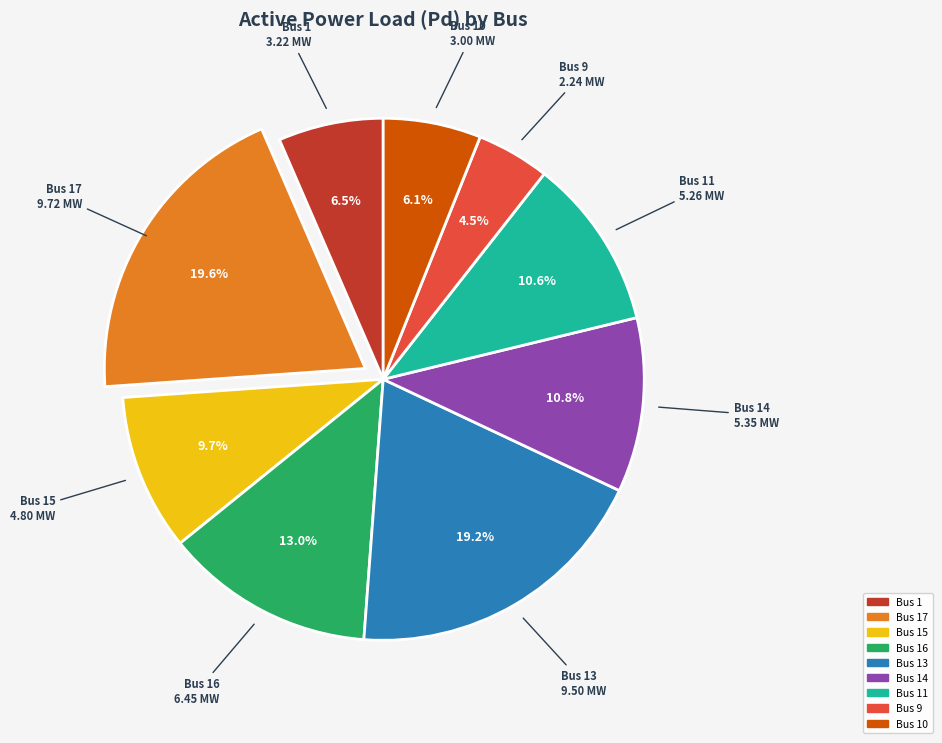

Combined, do Bus 1 and Bus 11 account for over 50%?

No